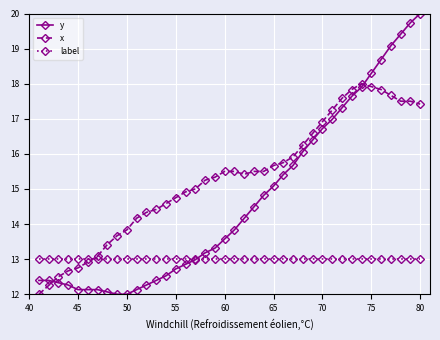

What is the minimum value for y?

12.0